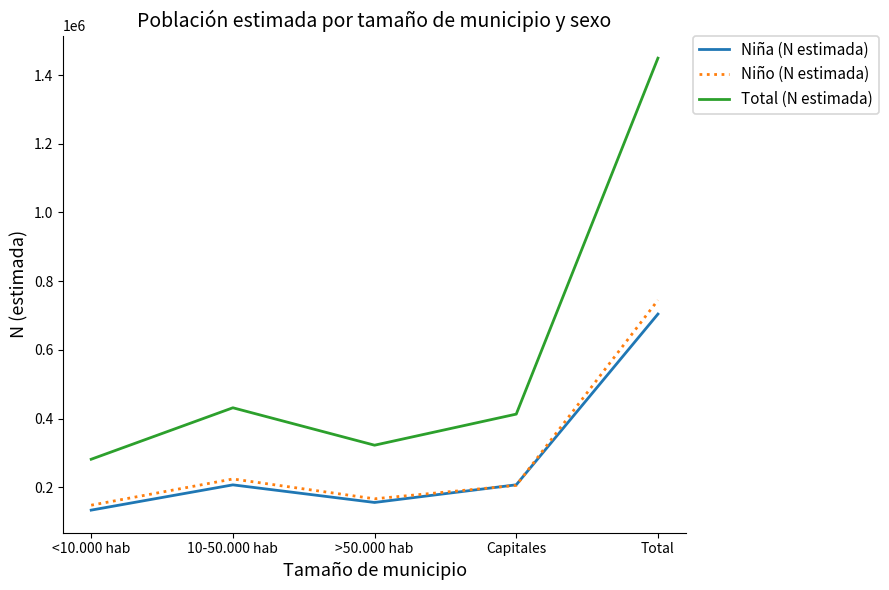

What is the smallest value displayed?

133707